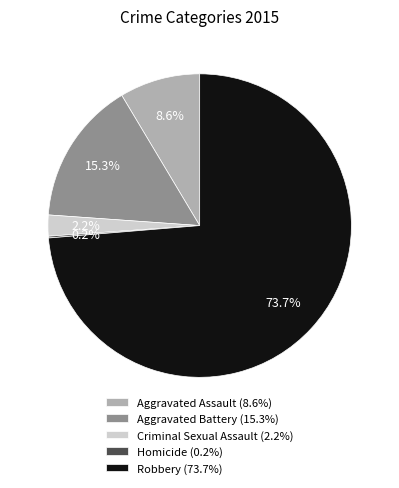

To the nearest percent, what is the difference between the Aggravated Battery and Criminal Sexual Assault slice percentages?

13%